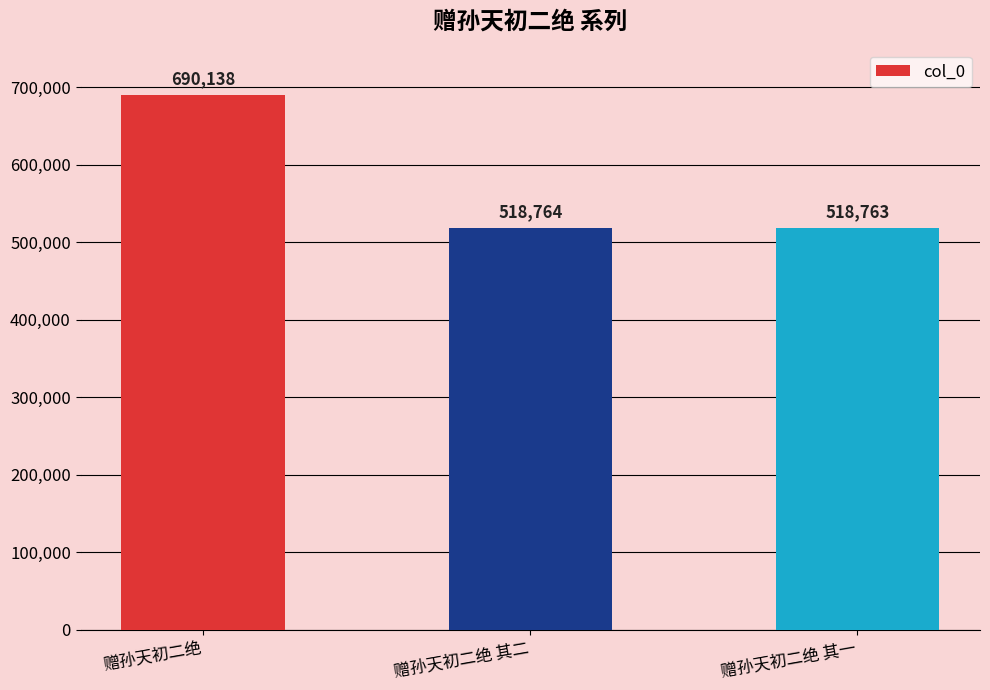

Which category has the lowest value across all series?

赠孙天初二绝 其一